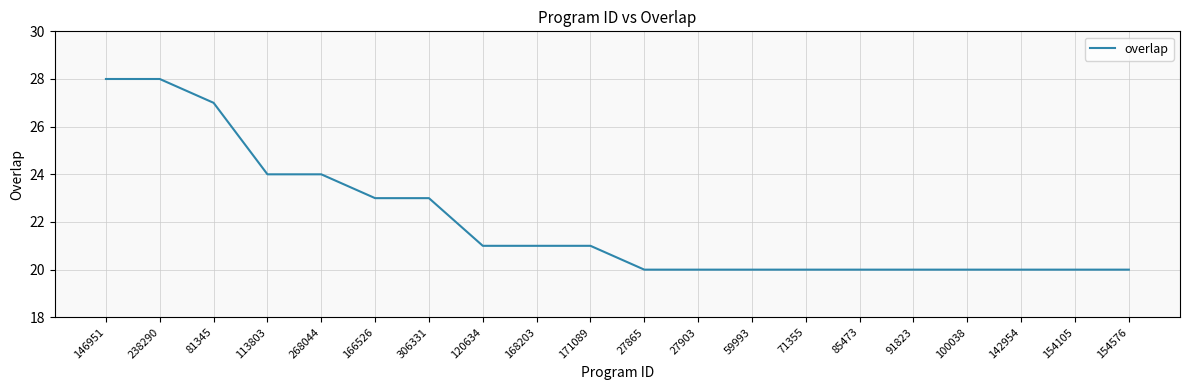

Reading left to right, transcribe all the data shown in this chart.

28	28	27	24	24	23	23	21	21	21	20	20	20	20	20	20	20	20	20	20